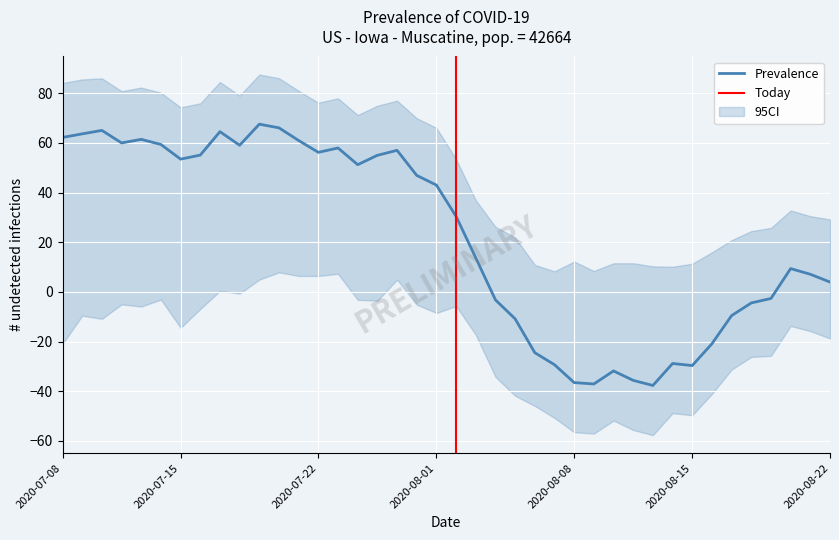

What is the highest value of the Prevalence series?

67.6